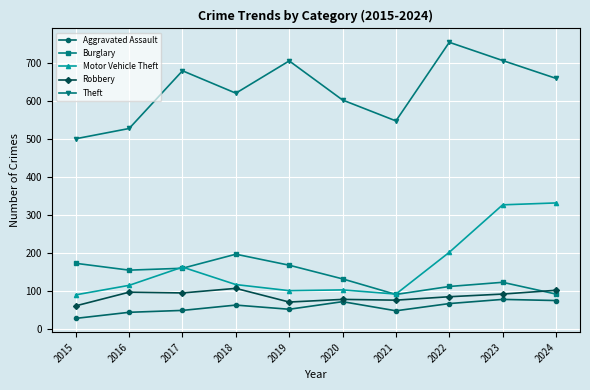

What is the difference between the second highest and minimum values in the Motor Vehicle Theft series?

237